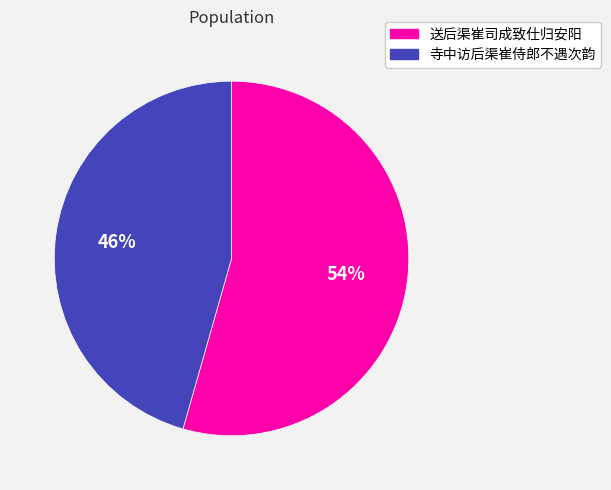

Which has a higher value, 寺中访后渠崔侍郎不遇次韵 or 送后渠崔司成致仕归安阳?

送后渠崔司成致仕归安阳